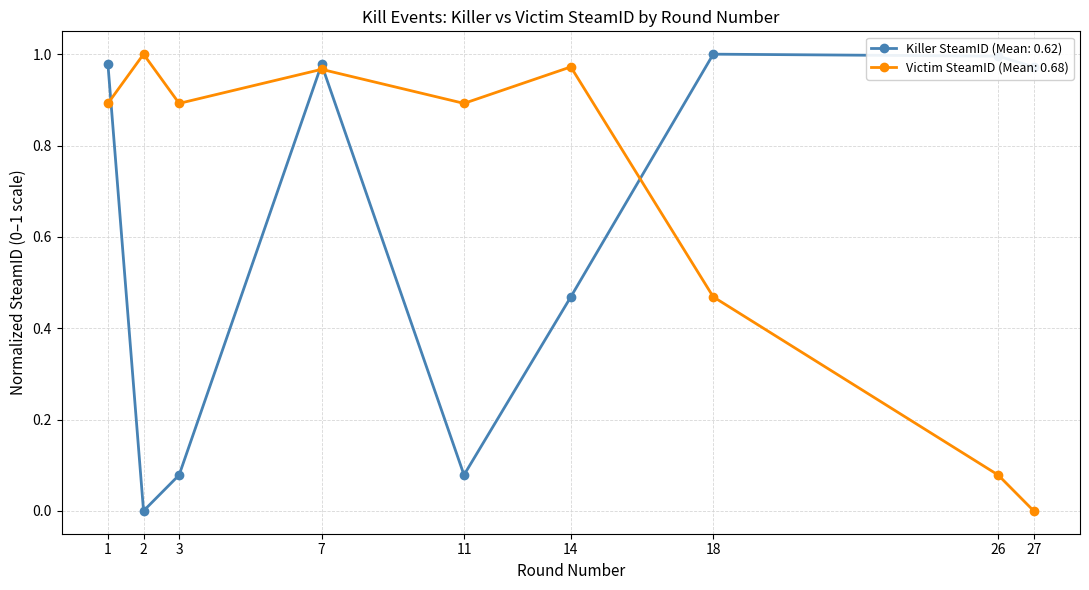

What are all the series names shown in the legend?

Killer SteamID (Mean: 0.62), Victim SteamID (Mean: 0.68)